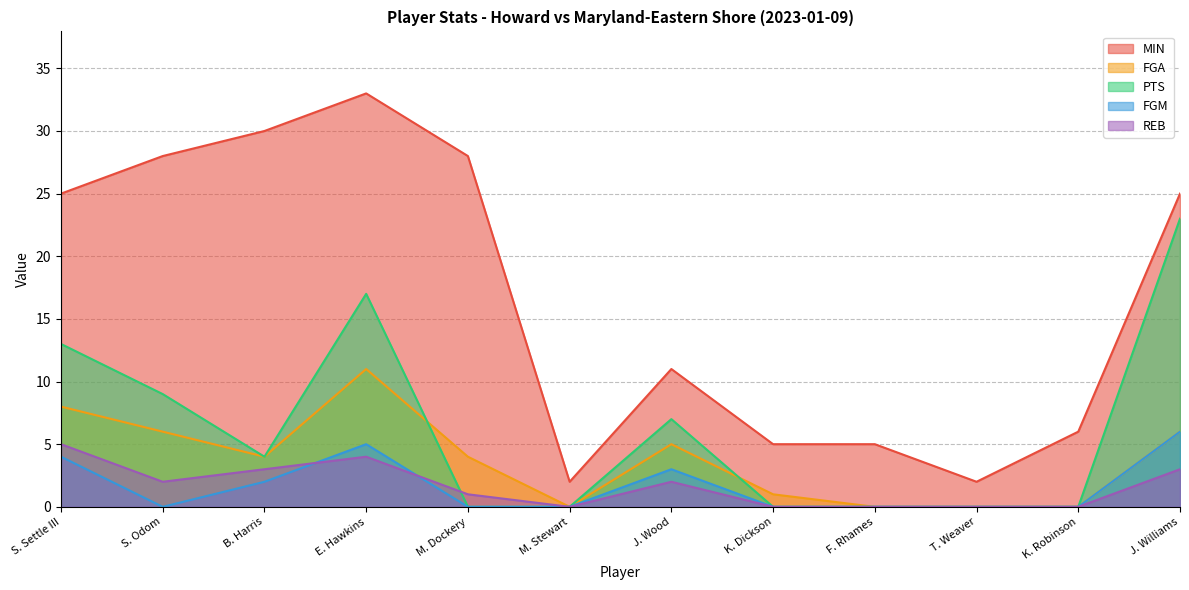

Which category has the highest value across all series?

E. Hawkins